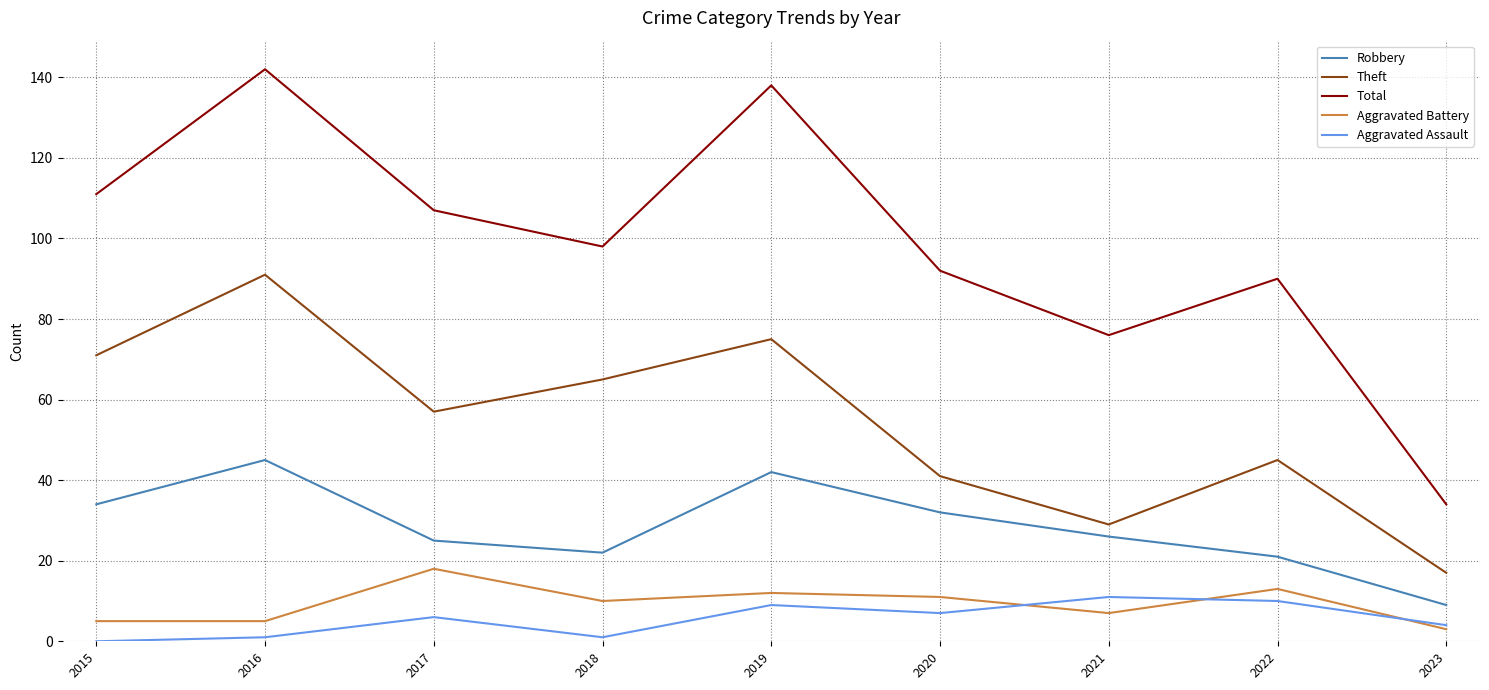

Rank the series by their maximum value, from lowest to highest.

Aggravated Assault, Aggravated Battery, Robbery, Theft, Total